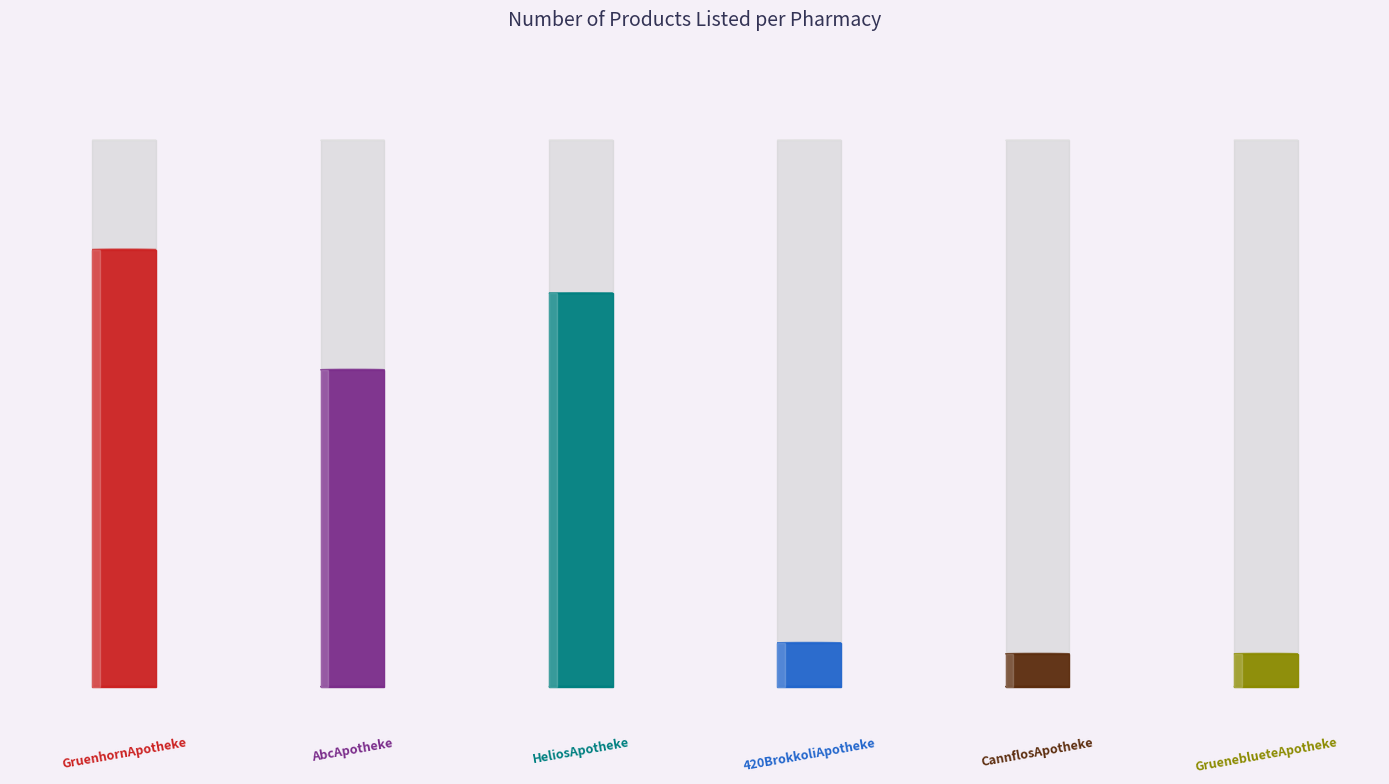

What is the difference between the maximum and minimum values?

37